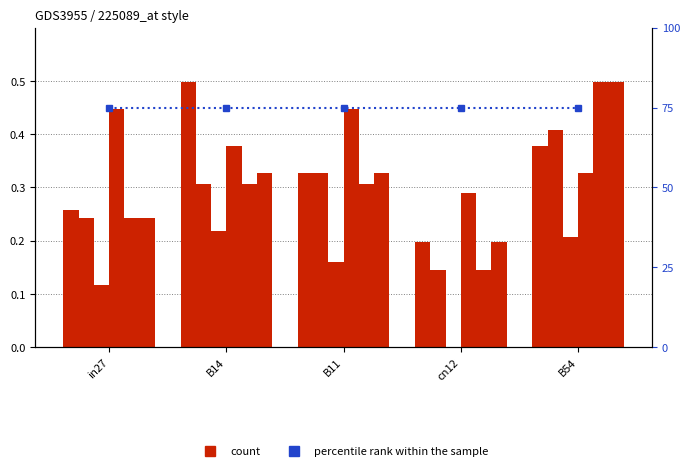

What is the label of the 4th bar from the left?

cn12